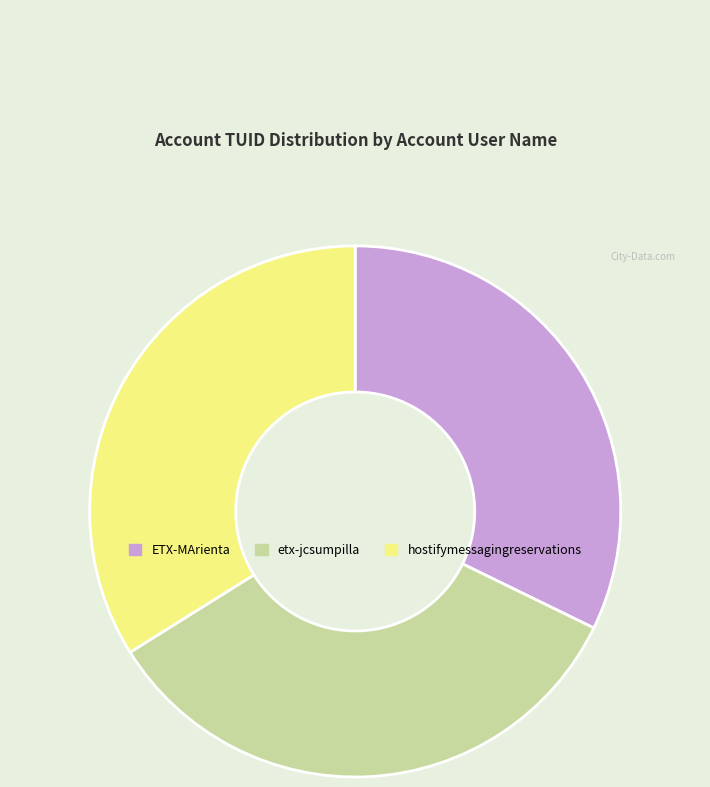

Is it true that hostifymessagingreservations is 34% of the pie?

True